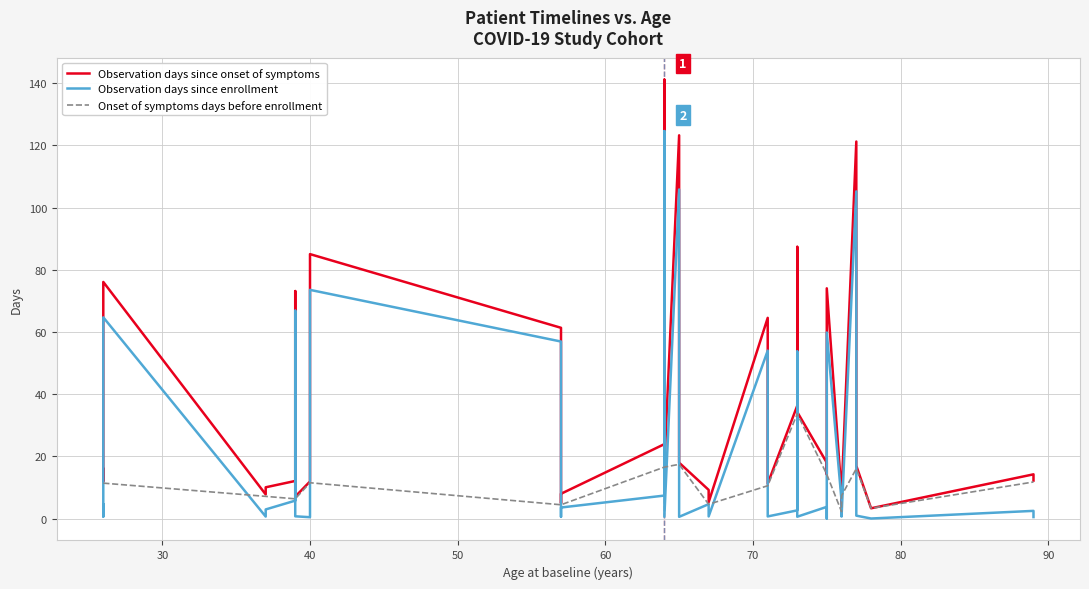

Reading right to left, extract all data points from this chart.

Observation days since onset of symptoms: 12.2	14.2	3.3	17.0	22.0	121.2	8.0	3.0	8.0	74.0	14.2	18.0	34.2	87.4	36.3	11.2	15.2	64.5	5.2	9.2	18.0	20.0	123.2	17.1	141.2	23.9	8.0	5.0	61.3	85.0	25.1	11.9	7.0	73.2	12.1	10.0	7.7	76.1	12.0	16.0
Observation days since enrollment: 0.5	2.5	0.0	0.9	5.9	105.2	0.6	0.8	5.8	59.8	0.0	3.8	0.6	53.7	2.6	0.7	4.7	54.0	0.7	4.6	0.5	2.5	105.8	0.5	124.6	7.4	3.5	0.5	56.9	73.5	13.6	0.4	0.7	66.8	5.8	2.9	0.6	64.7	0.6	4.6
Onset of symptoms days before enrollment: 11.8	11.8	3.3	16.0	16.0	16.0	7.3	2.2	2.2	14.2	14.2	14.2	33.7	33.7	33.7	10.5	10.5	10.5	4.6	4.6	17.4	17.4	17.4	16.5	16.5	16.5	4.4	4.4	4.4	11.5	11.5	11.5	6.3	6.3	6.3	7.1	7.1	11.4	11.4	11.4